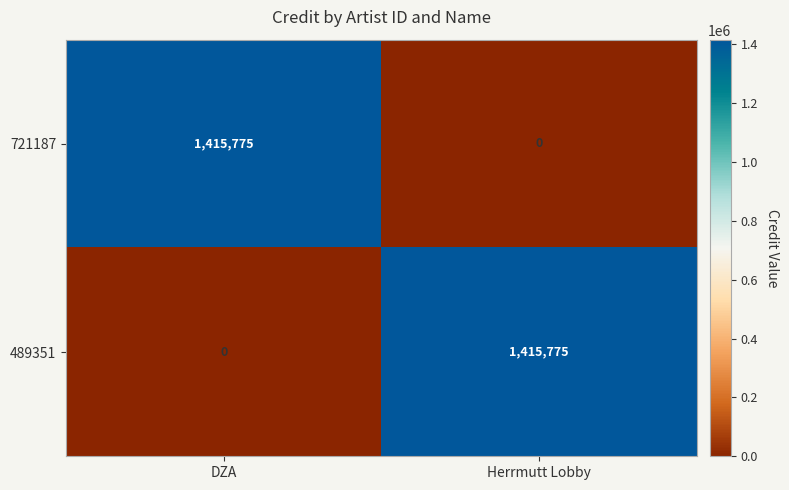

At which label does 721187 reach its minimum?

Herrmutt Lobby